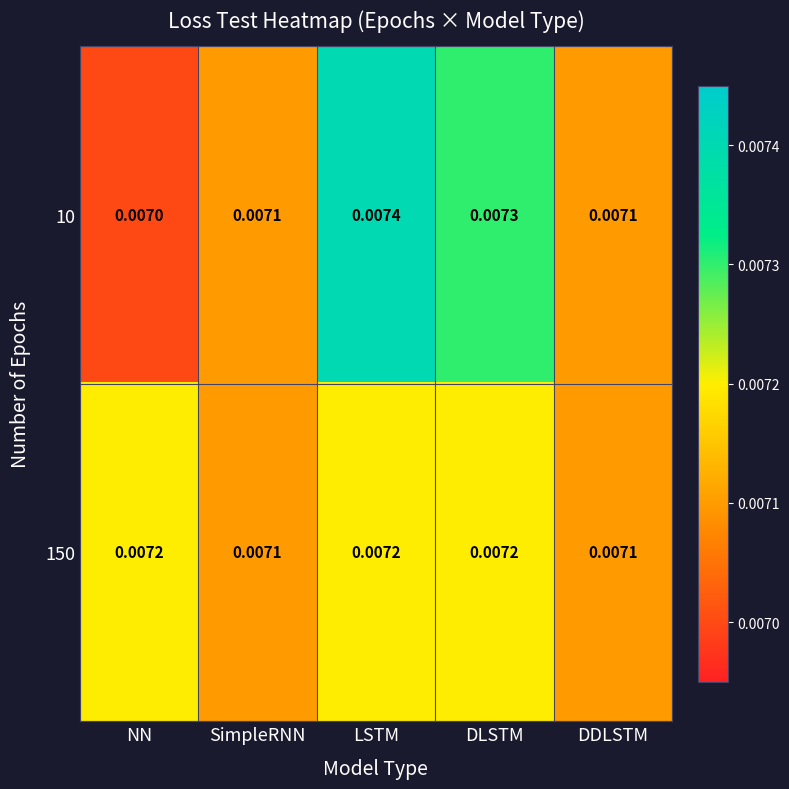

At which category is the sum across all series the highest?

LSTM